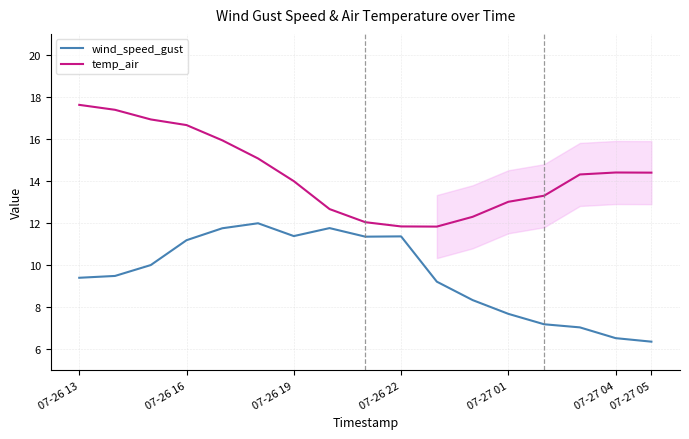

True or false: temp_air and wind_speed_gust cross at least once.

False